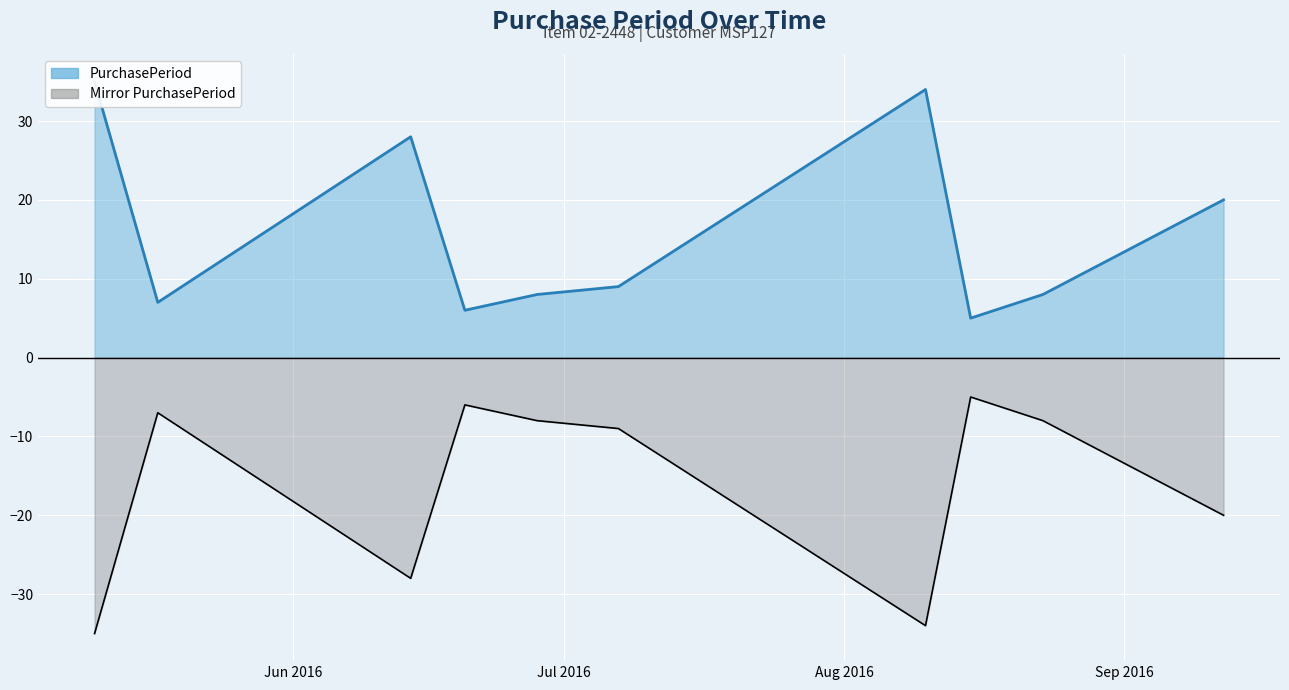

Count the number of values greater than 9.

4